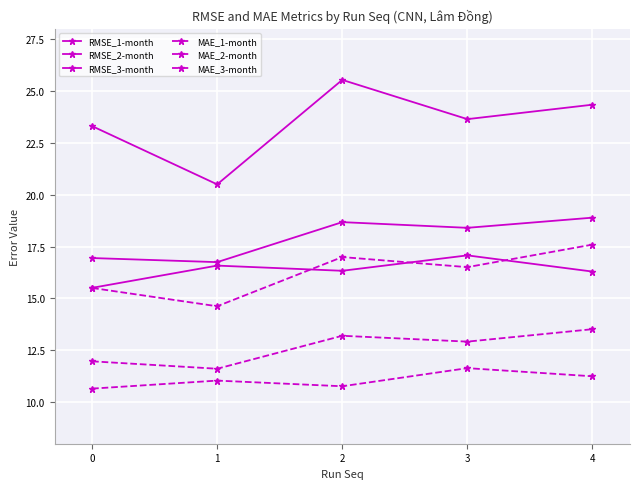

Does the chart have visible grid lines?

Yes